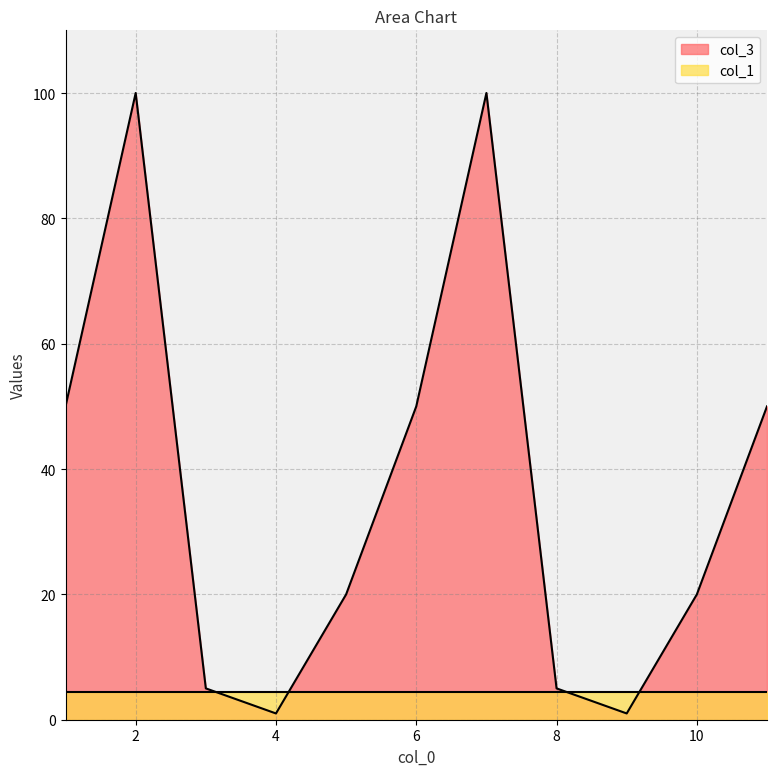

List the series in order of their overall mean, highest first.

col_3, col_1